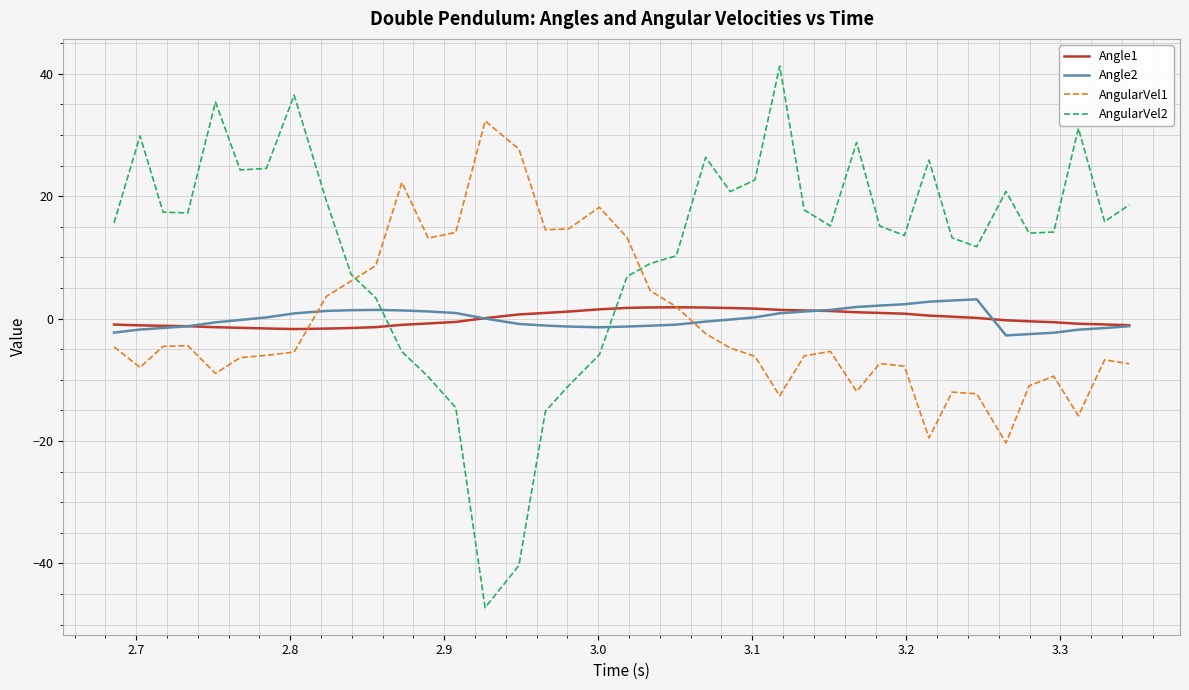

What is the minimum value shown in the chart?

-47.2